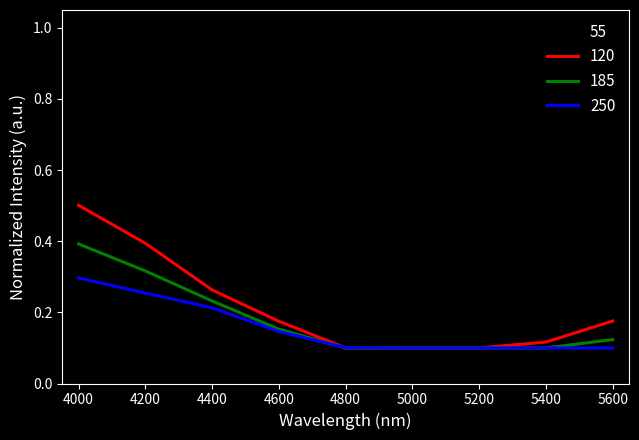

Which series has the largest range (max minus min)?

55